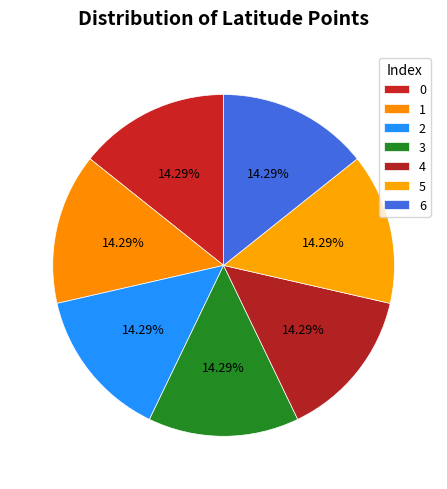

Rank the categories by value from lowest to highest.

1, 6, 2, 0, 5, 4, 3